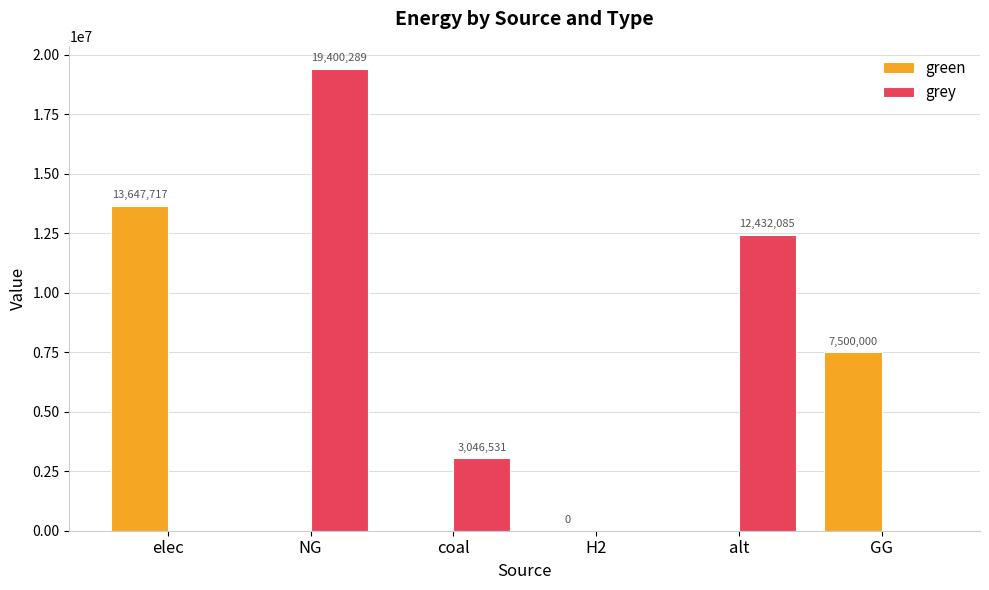

What is the approximate value of grey at NG?

19400288.8